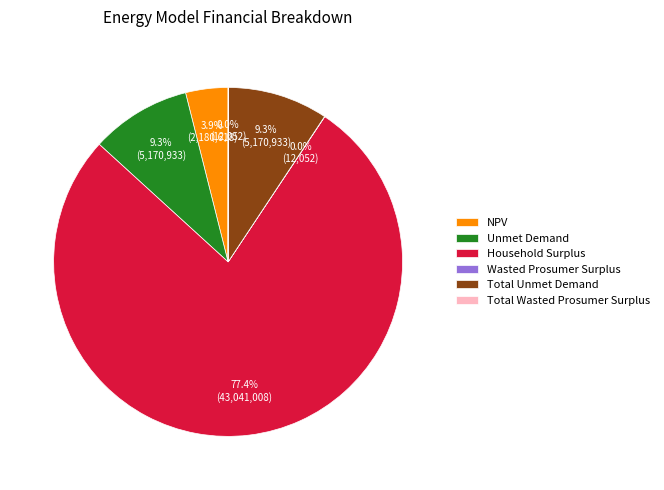

Approximately how many times larger is the value at Household Surplus compared to Total Unmet Demand?

8.3